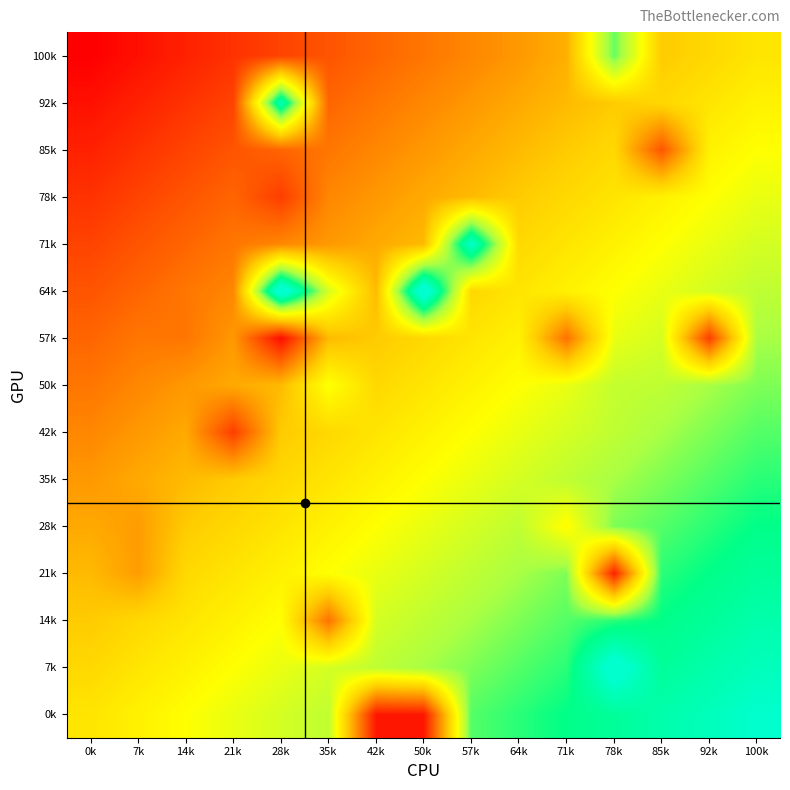

Reading left to right, list all the values displayed in this chart.

0k: 0k=50.0	7k=53.6	14k=57.1	21k=60.7	28k=64.3	35k=67.9	42k=5.0	50k=5.0	57k=78.6	64k=82.1	71k=85.7	78k=89.3	85k=92.9	92k=96.4	100k=100.0
7k: 0k=46.4	7k=50.0	14k=53.6	21k=57.1	28k=60.7	35k=64.3	42k=67.9	50k=71.4	57k=75.0	64k=78.6	71k=82.1	78k=105.0	85k=89.3	92k=92.9	100k=96.4
14k: 0k=42.9	7k=46.4	14k=50.0	21k=53.6	28k=57.1	35k=24.0	42k=64.3	50k=67.9	57k=71.4	64k=75.0	71k=78.6	78k=82.1	85k=85.7	92k=89.3	100k=92.9
21k: 0k=39.3	7k=33.0	14k=46.4	21k=50.0	28k=53.6	35k=57.1	42k=60.7	50k=64.3	57k=67.9	64k=71.4	71k=75.0	78k=7.0	85k=82.1	92k=85.7	100k=89.3
28k: 0k=35.7	7k=33.0	14k=42.9	21k=46.4	28k=50.0	35k=53.6	42k=57.1	50k=60.7	57k=64.3	64k=67.9	71k=56.0	78k=75.0	85k=78.6	92k=82.1	100k=85.7
35k: 0k=32.1	7k=35.7	14k=39.3	21k=42.9	28k=46.4	35k=50.0	42k=53.6	50k=57.1	57k=60.7	64k=64.3	71k=67.9	78k=71.4	85k=75.0	92k=78.6	100k=82.1
42k: 0k=28.6	7k=32.1	14k=35.7	21k=13.0	28k=42.9	35k=46.4	42k=50.0	50k=53.6	57k=57.1	64k=60.7	71k=64.3	78k=67.9	85k=71.4	92k=75.0	100k=78.6
50k: 0k=25.0	7k=28.6	14k=32.1	21k=35.7	28k=39.3	35k=58.0	42k=46.4	50k=50.0	57k=53.6	64k=57.1	71k=60.7	78k=67.0	85k=67.9	92k=71.4	100k=75.0
57k: 0k=21.4	7k=25.0	14k=25.0	21k=32.1	28k=3.0	35k=39.3	42k=42.9	50k=46.4	57k=50.0	64k=53.6	71k=24.0	78k=60.7	85k=64.3	92k=13.0	100k=71.4
64k: 0k=17.9	7k=21.4	14k=25.0	21k=28.6	28k=110.0	35k=64.0	42k=39.3	50k=110.0	57k=46.4	64k=50.0	71k=53.6	78k=57.1	85k=60.7	92k=64.3	100k=67.9
71k: 0k=14.3	7k=17.9	14k=21.4	21k=25.0	28k=28.6	35k=32.1	42k=35.7	50k=39.3	57k=100.0	64k=46.4	71k=50.0	78k=53.6	85k=57.1	92k=60.7	100k=64.3
78k: 0k=10.7	7k=14.3	14k=17.9	21k=21.4	28k=13.0	35k=28.6	42k=32.1	50k=35.7	57k=39.3	64k=42.9	71k=46.4	78k=50.0	85k=53.6	92k=57.1	100k=60.7
85k: 0k=7.1	7k=10.7	14k=14.3	21k=17.9	28k=21.4	35k=25.0	42k=28.6	50k=32.1	57k=35.7	64k=39.3	71k=42.9	78k=46.4	85k=18.0	92k=53.6	100k=57.1
92k: 0k=3.6	7k=7.1	14k=10.7	21k=14.3	28k=96.0	35k=21.4	42k=25.0	50k=28.6	57k=32.1	64k=35.7	71k=39.3	78k=42.9	85k=46.4	92k=50.0	100k=53.6
100k: 0k=0.0	7k=3.6	14k=7.1	21k=10.7	28k=14.3	35k=17.9	42k=21.4	50k=25.0	57k=28.6	64k=32.1	71k=37.0	78k=77.0	85k=42.9	92k=46.4	100k=50.0